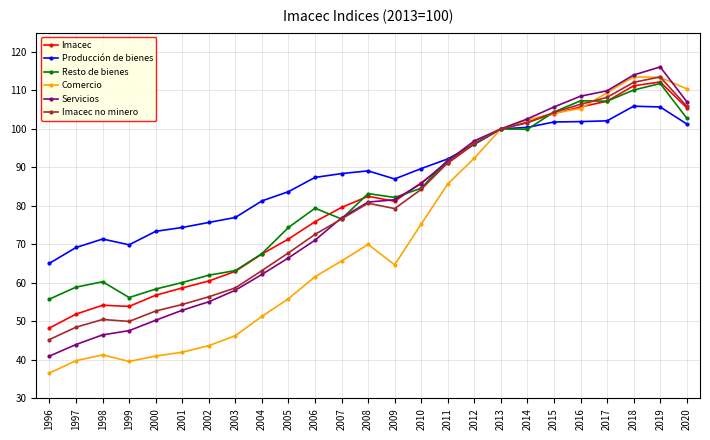

What is the minimum value shown in the chart?

36.6